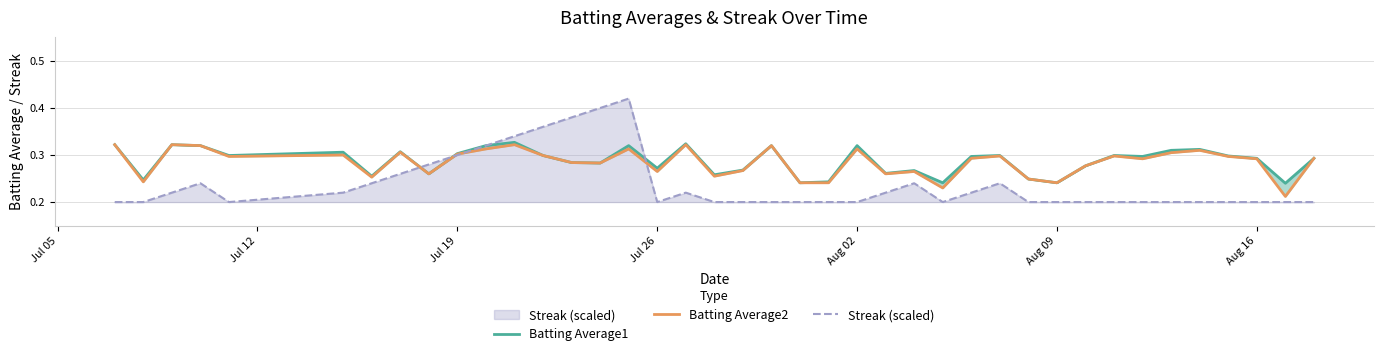

The Streak (scaled) series shows 0.4 at Aug 16. True or false?

False